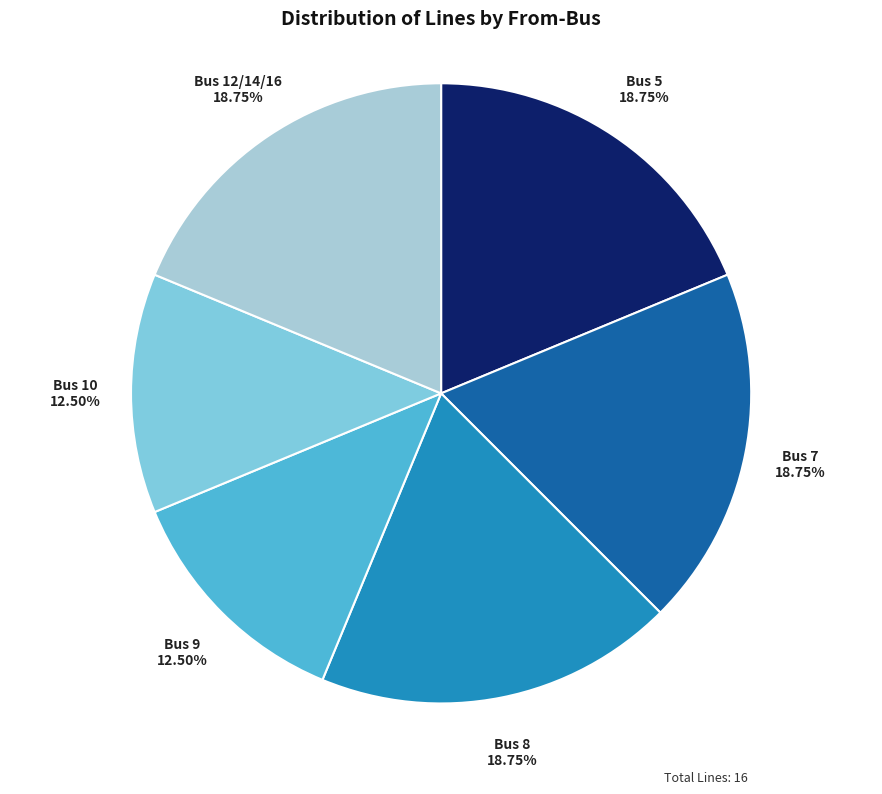

Is Bus 10 the majority of the pie?

No